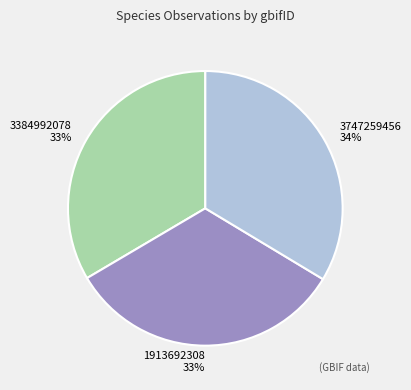

To the nearest percent, what is the combined percentage of 1913692308 and 3747259456?

67%